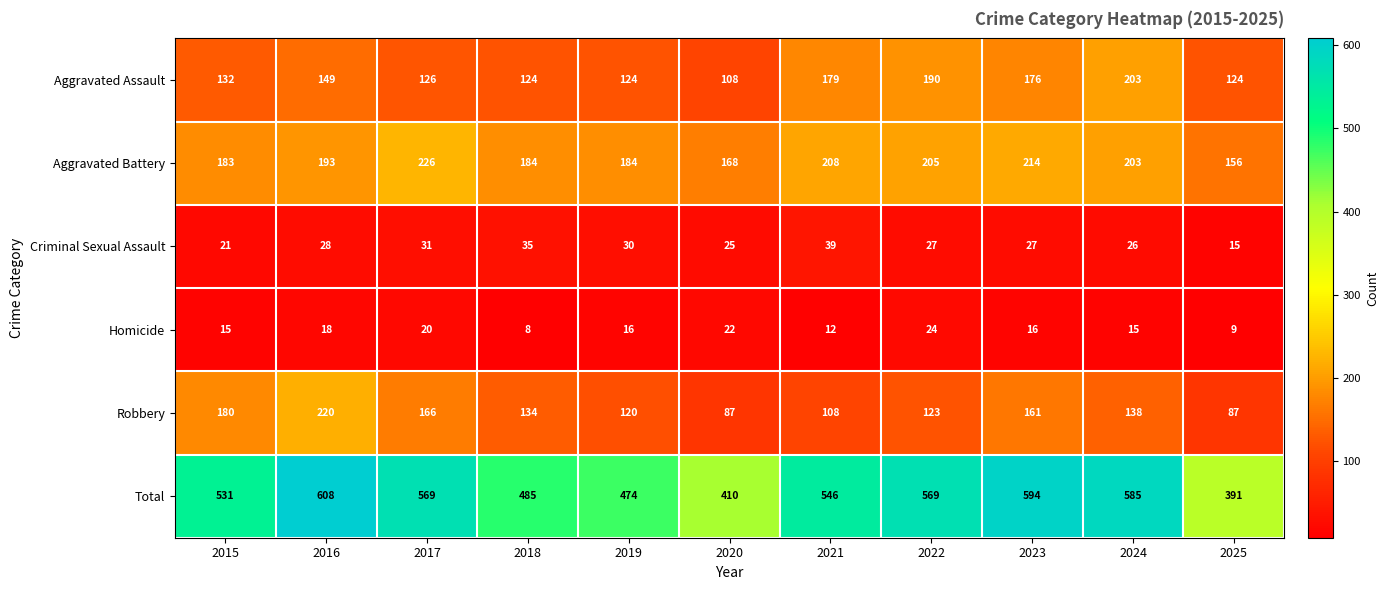

Which series changed the most between 2016 and 2024?

Robbery